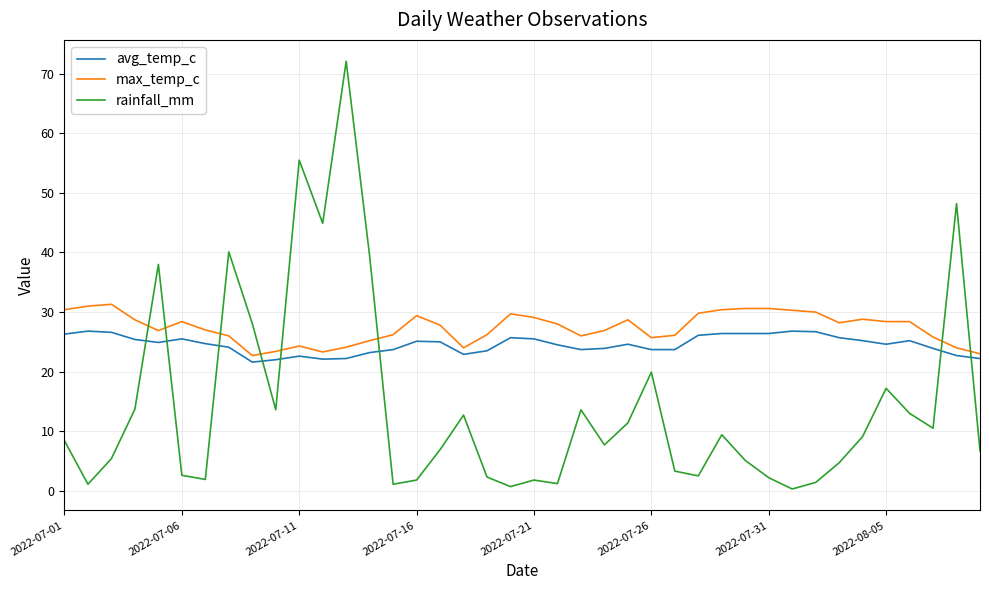

True or false: avg_temp_c and max_temp_c cross at least once.

False